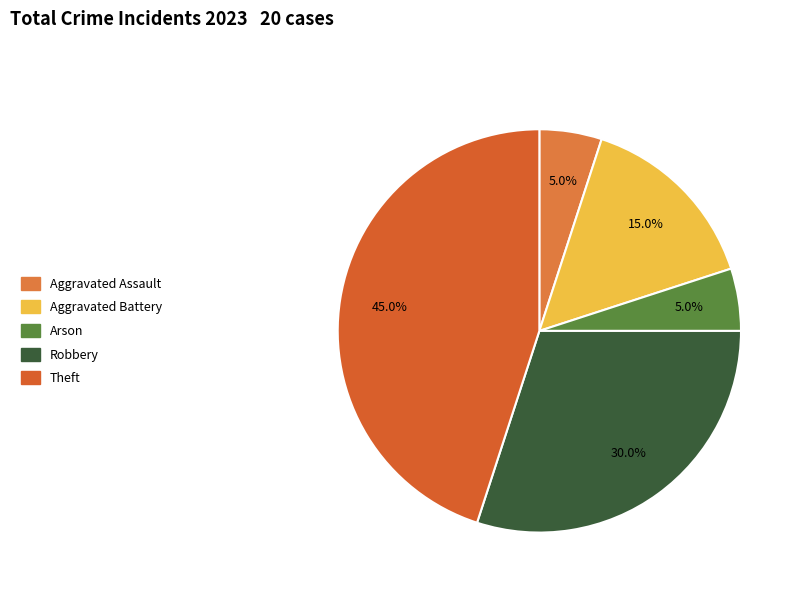

How many slices are in this pie chart?

5